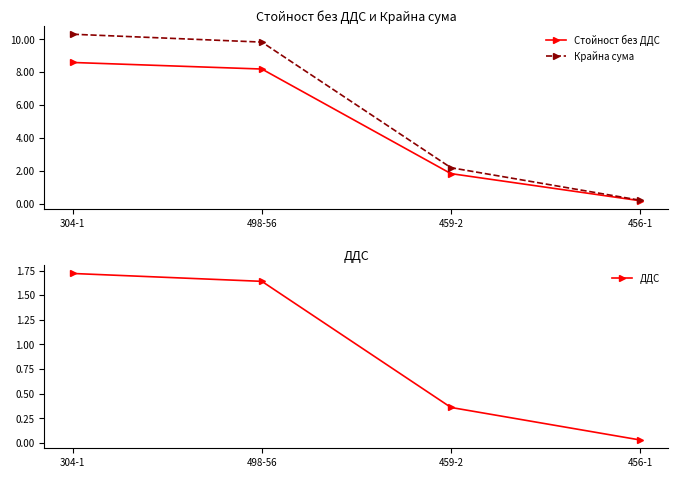

What is the difference between the maximum and minimum values in the ДДС series?

1.7